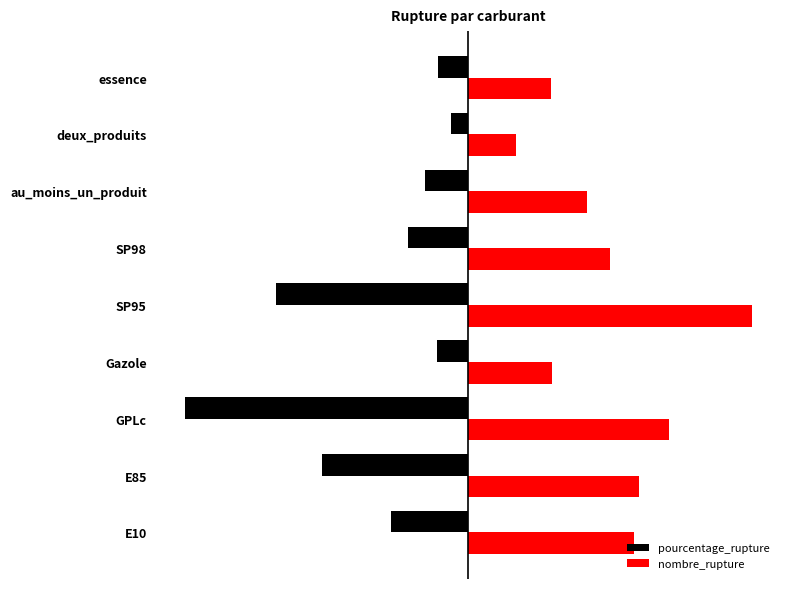

What is the maximum value for nombre_rupture?

45.5